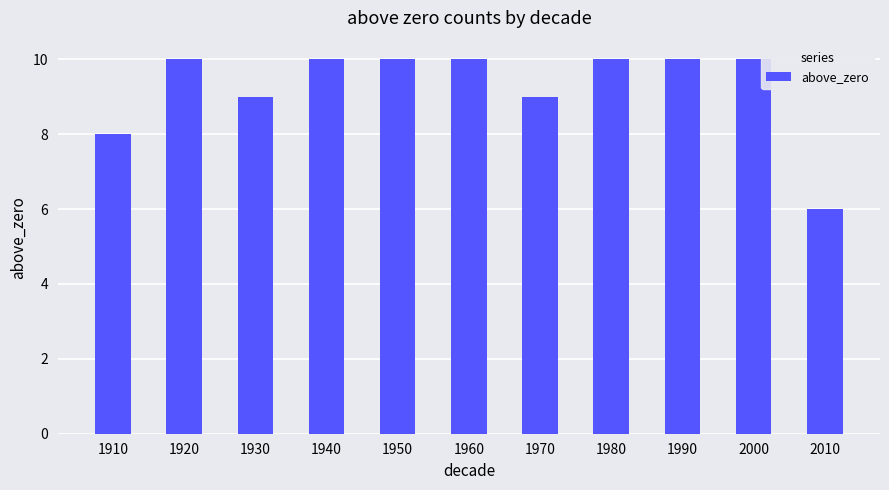

Are the bars grouped side by side (vs. stacked)?

No